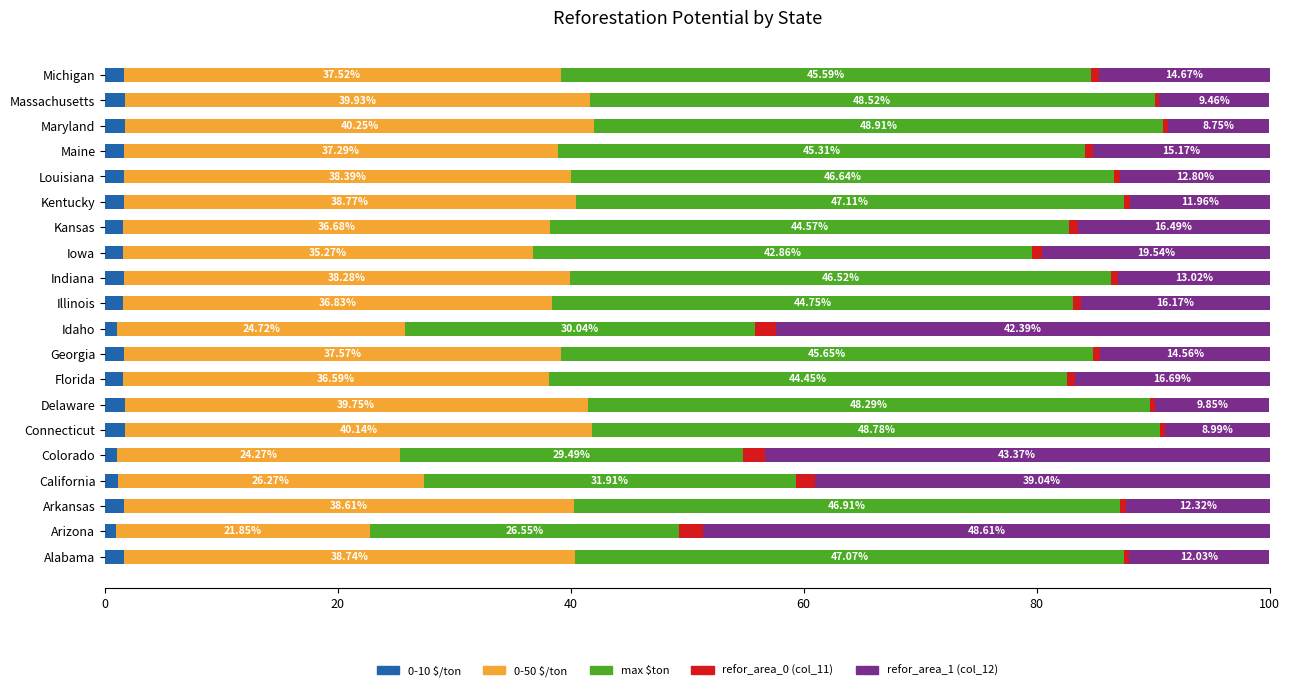

What is the average value of the 0-10 $/ton series?

1.5